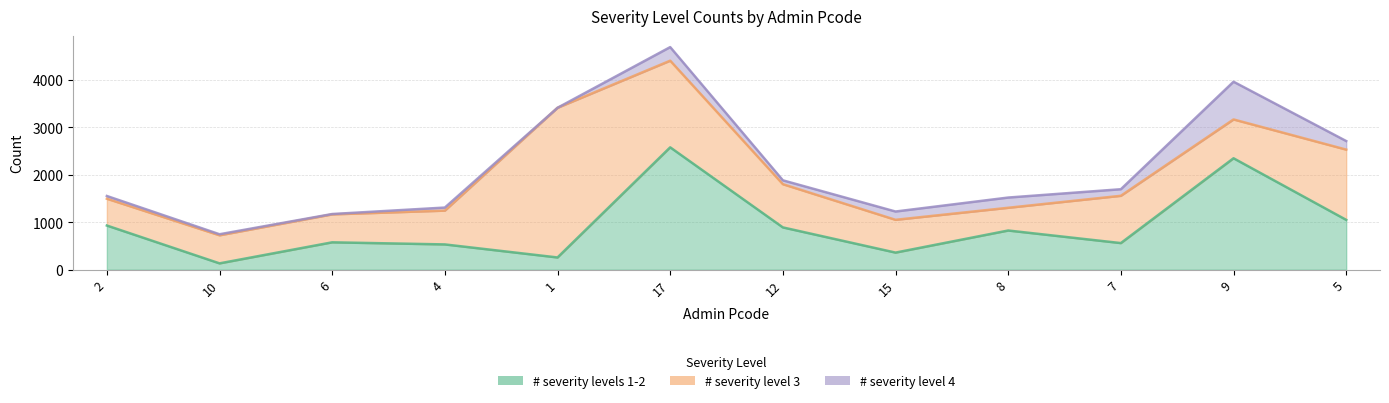

At how many categories does at least one series exceed 1849?

3